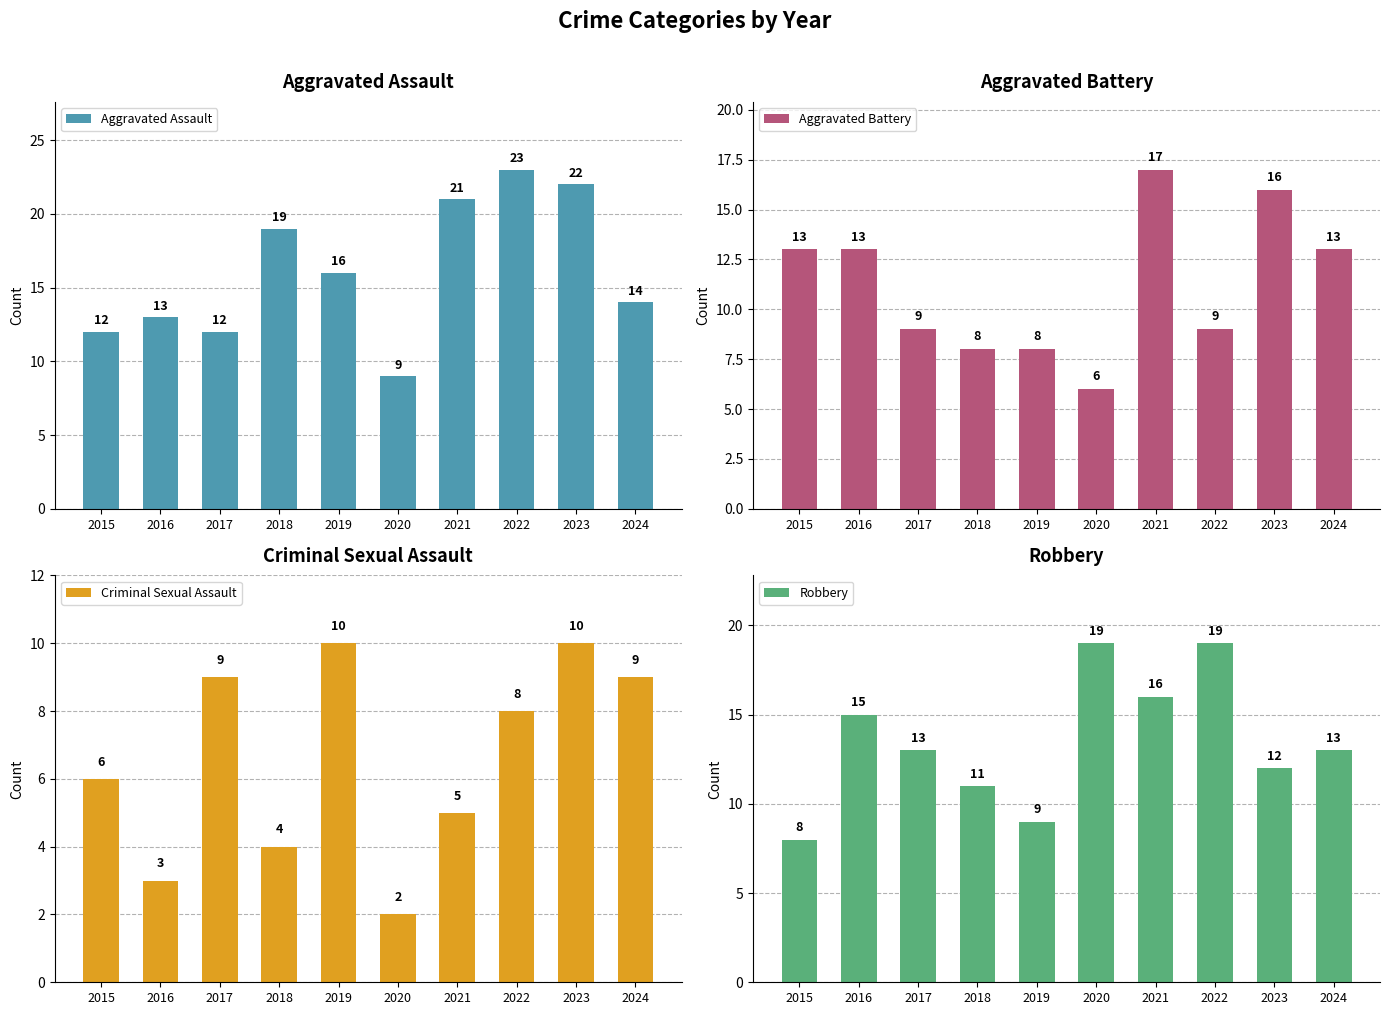

What value does the Aggravated Assault series have at 2017, to the nearest 10?

10